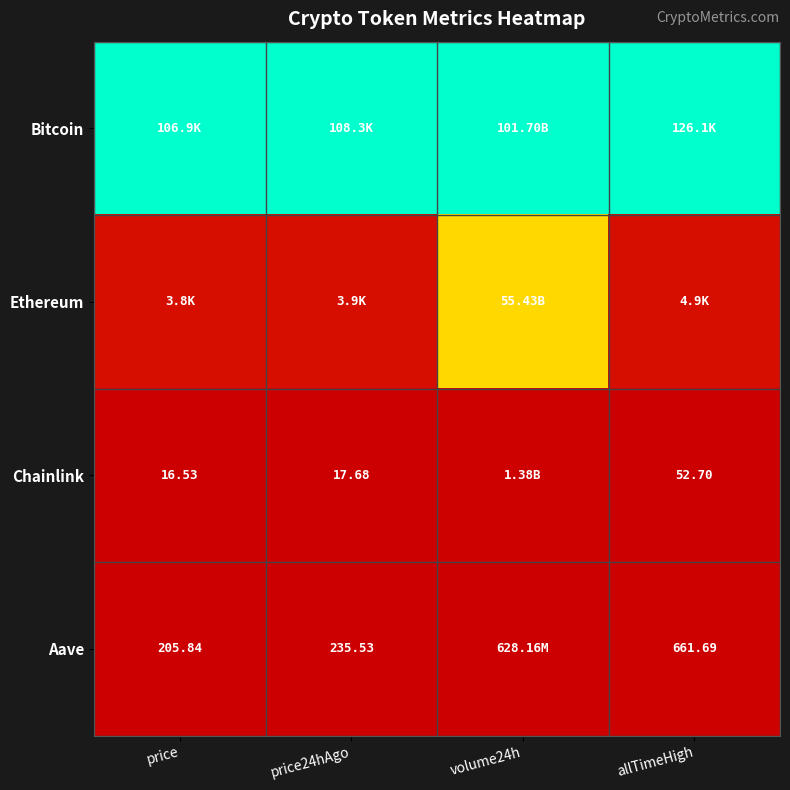

Which series has the largest range (max minus min)?

Ethereum